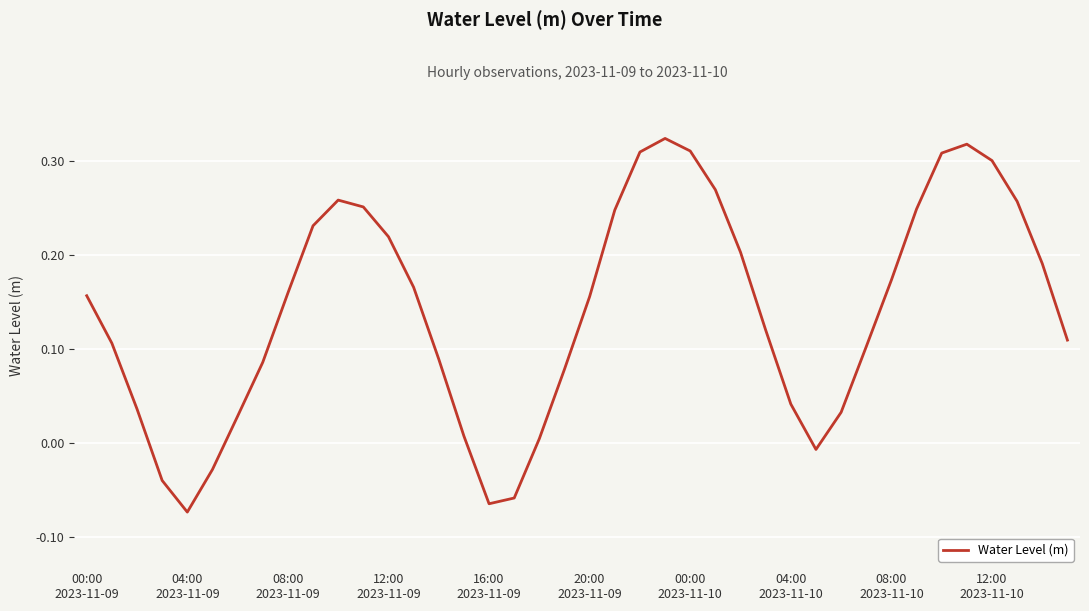

What is the difference between the maximum and minimum values?

0.4